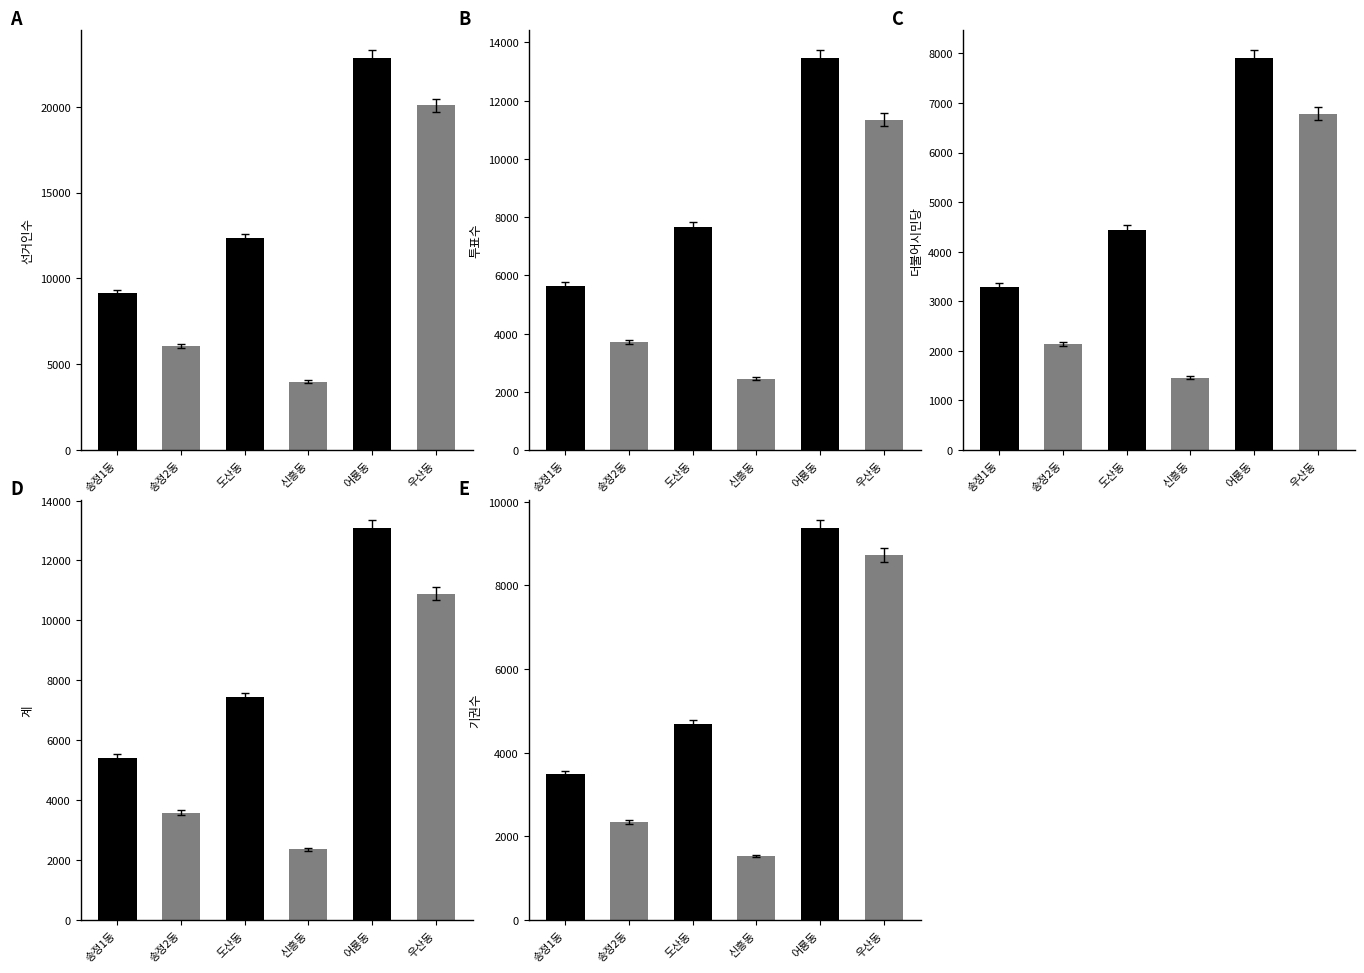

What is the value of the 선거인수 bar at the 2nd from the left?

6067